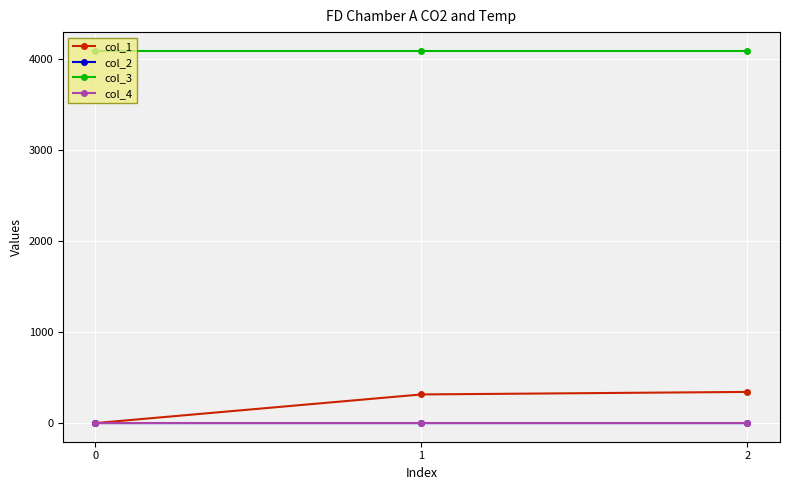

How many values in the col_2 series are below 0?

2